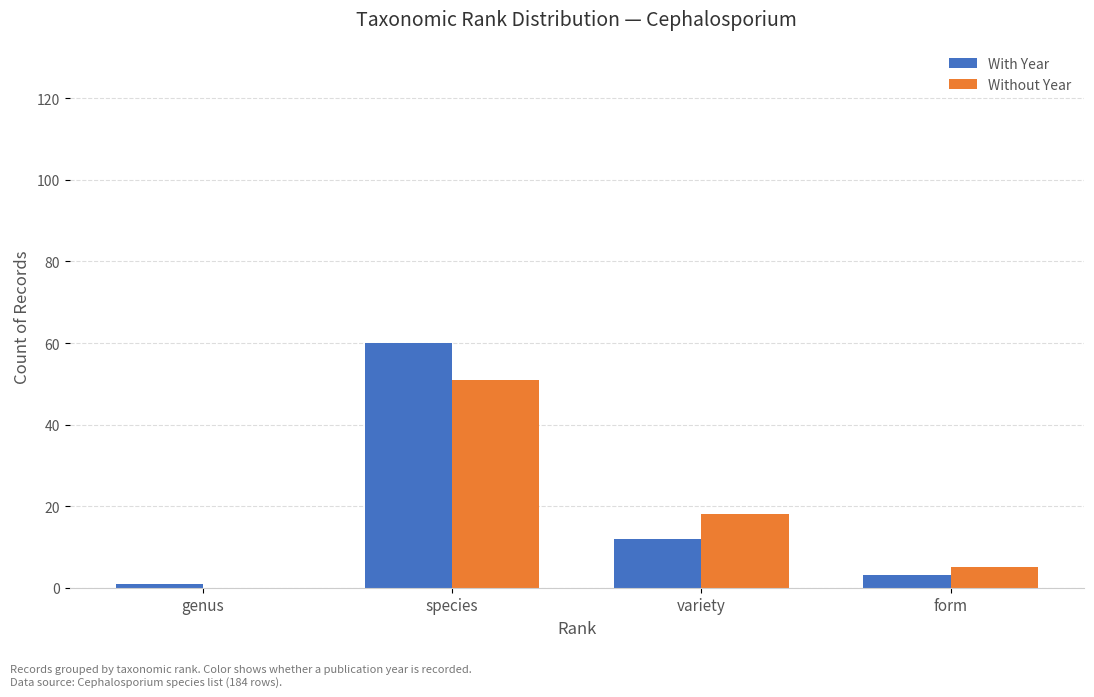

What is the total value across all series at form?

8